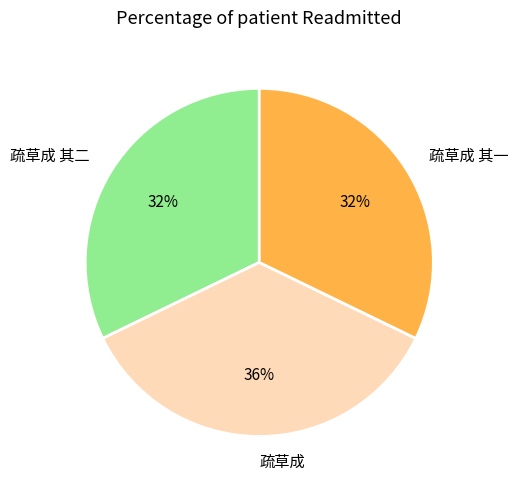

Is the sum of 疏草成 and 疏草成 其二 greater than half?

Yes